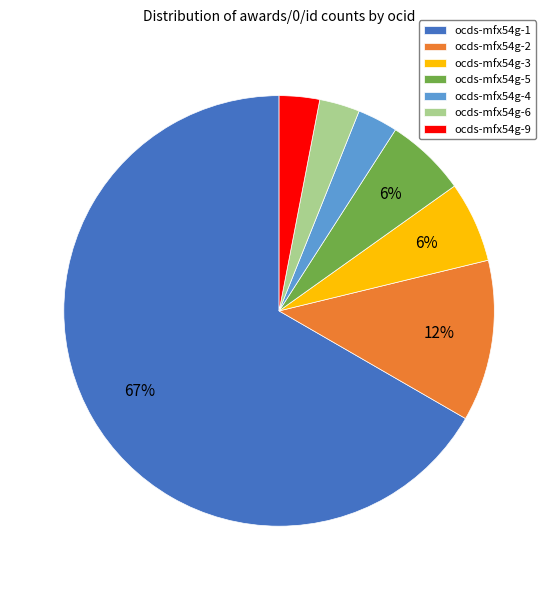

Approximately how many times larger is the value at ocds-mfx54g-3 compared to ocds-mfx54g-6?

2.0